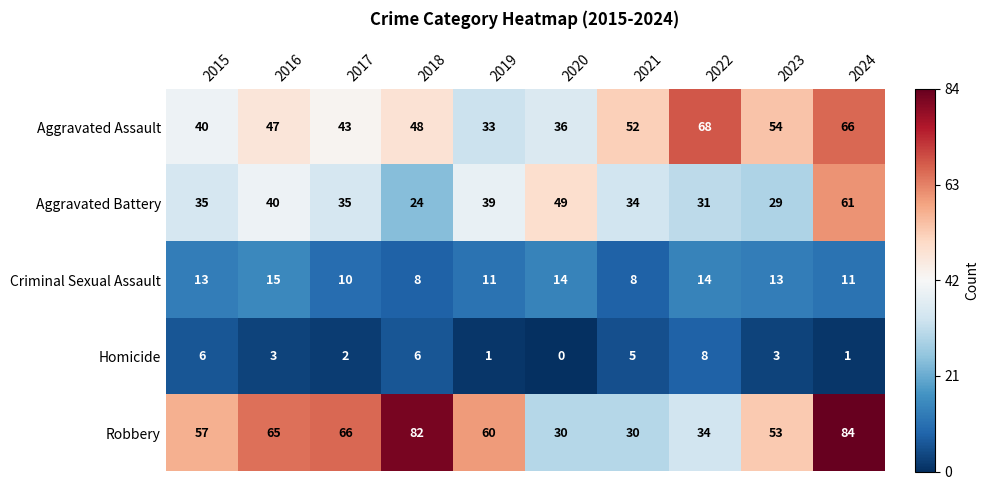

At 2015, list the series in order from largest to smallest.

Robbery, Aggravated Assault, Aggravated Battery, Criminal Sexual Assault, Homicide